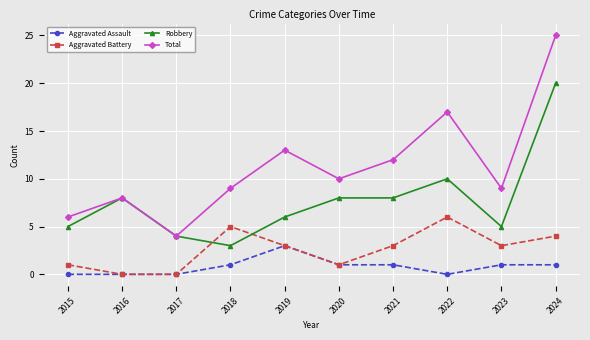

Is this an area chart (filled region under the line)?

No